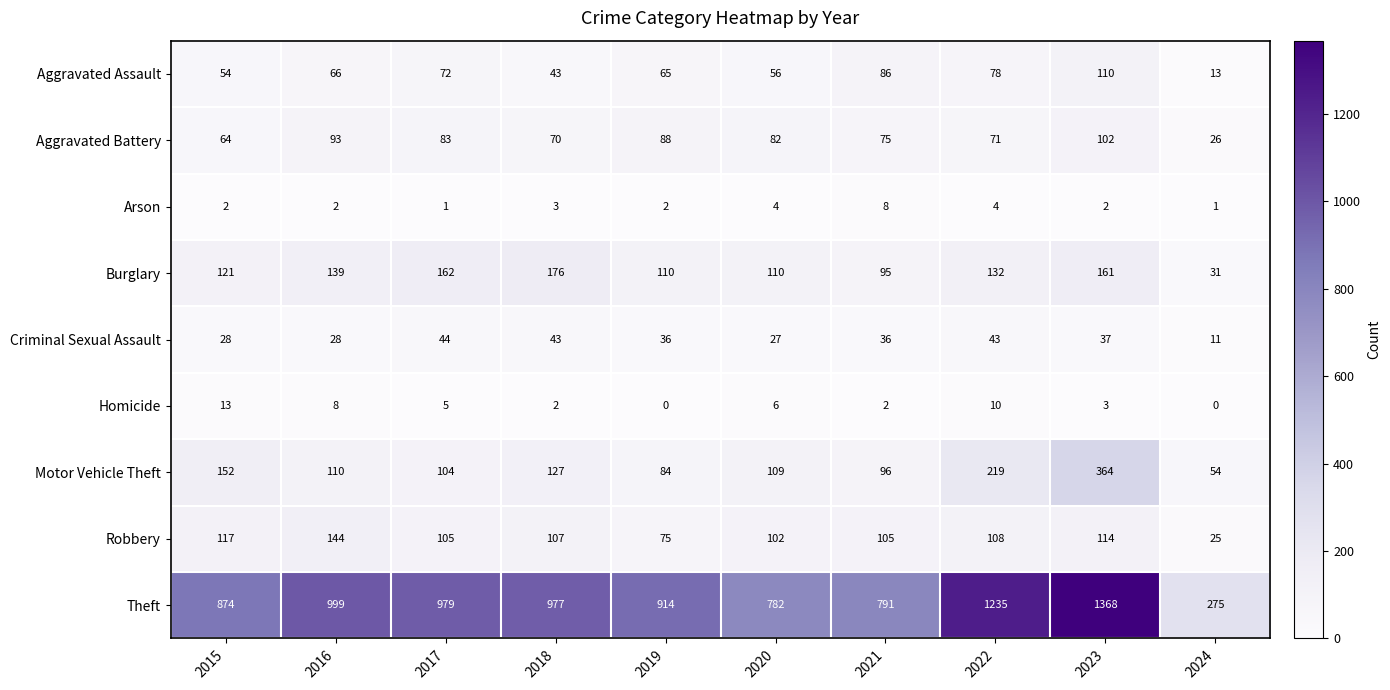

Which series has the largest range (max minus min)?

Theft